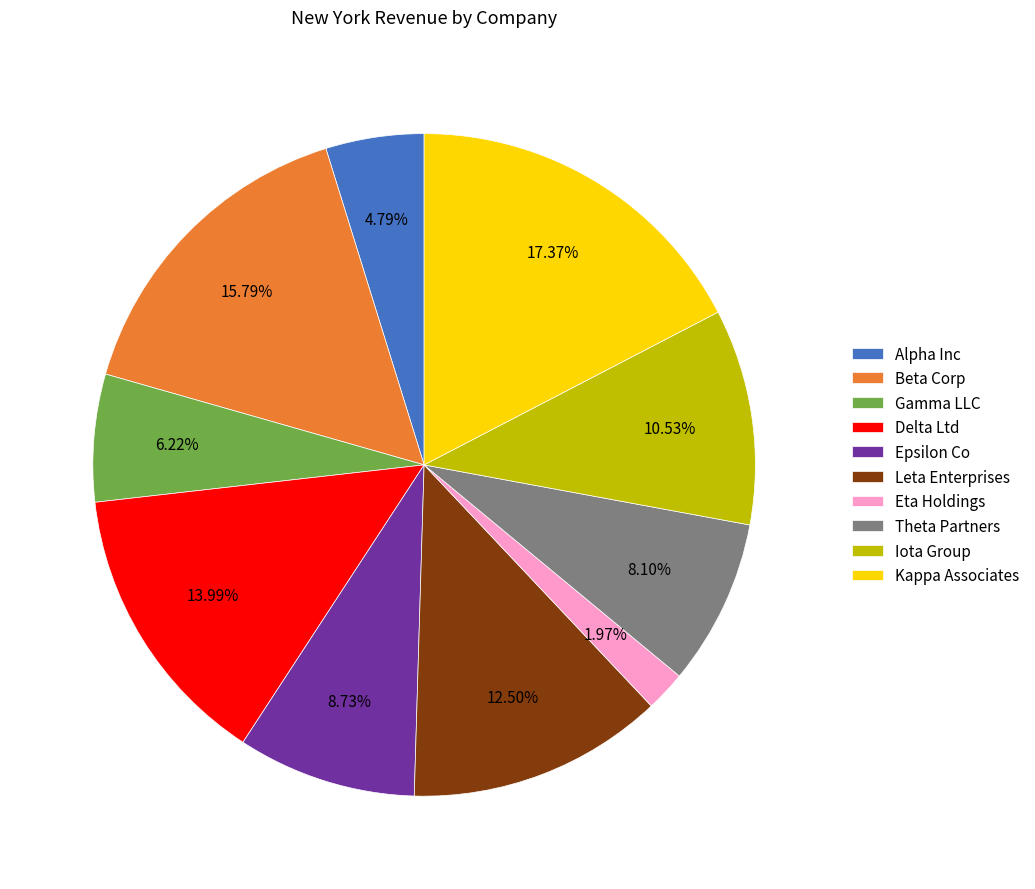

How many segments does this pie chart have?

10